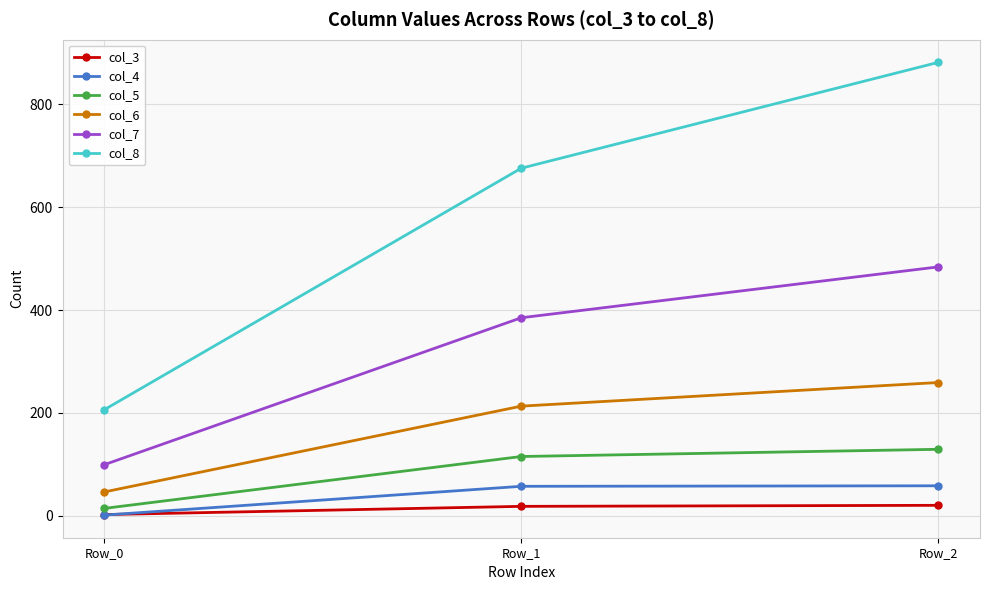

What are all the series names shown in the legend?

col_3, col_4, col_5, col_6, col_7, col_8